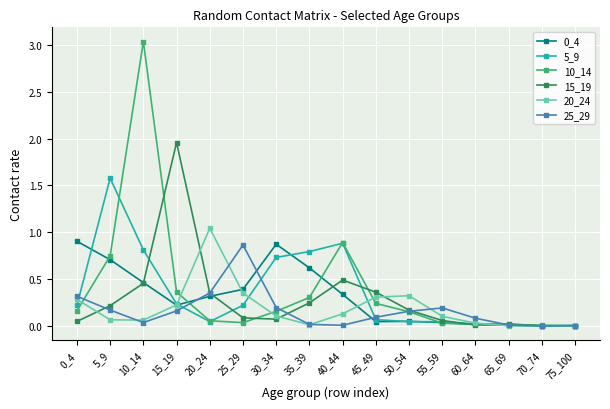

Is it true that 0_4 equals 0.4 at 25_29?

True